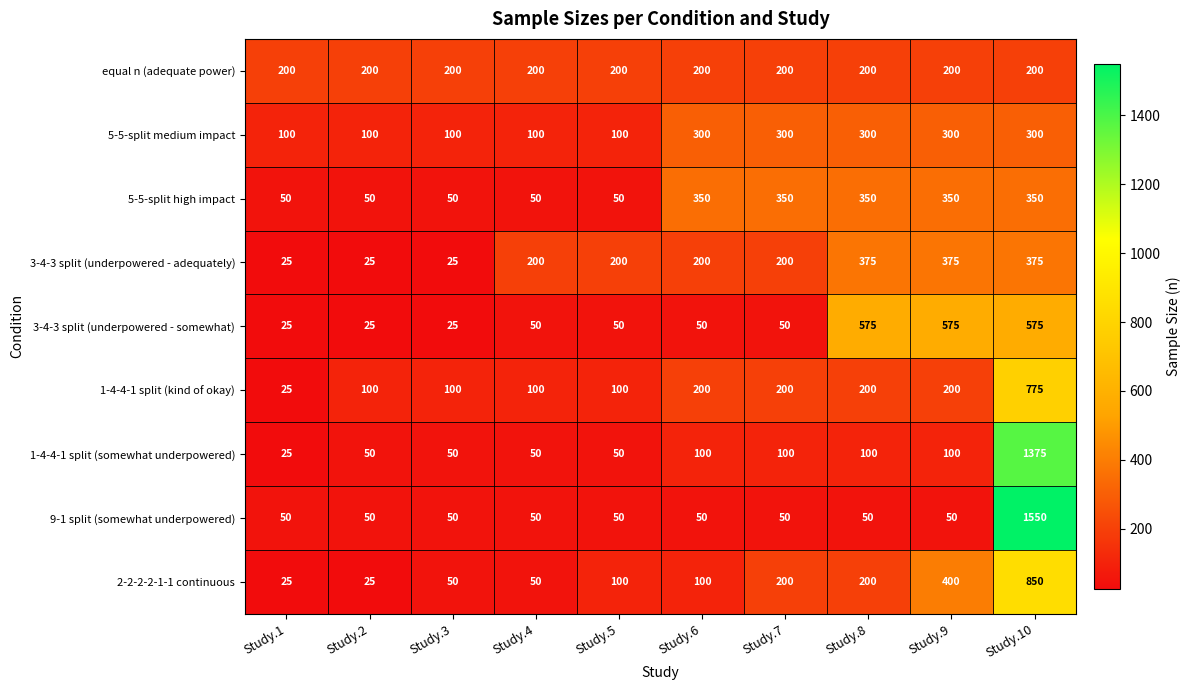

What is the smallest value displayed?

25